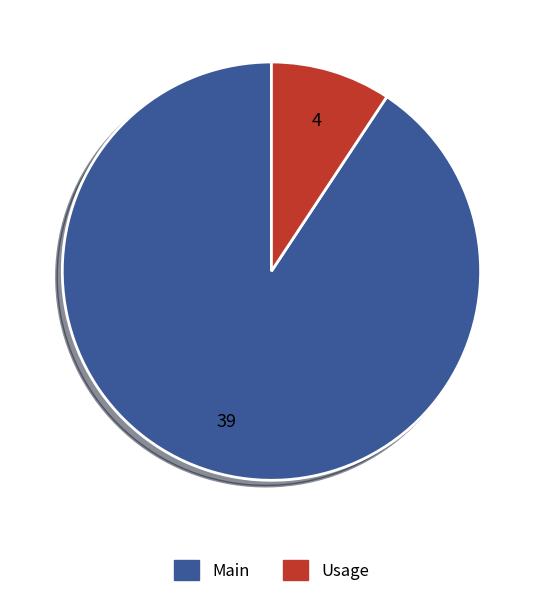

The Usage slice represents 21% of the pie. True or false?

False